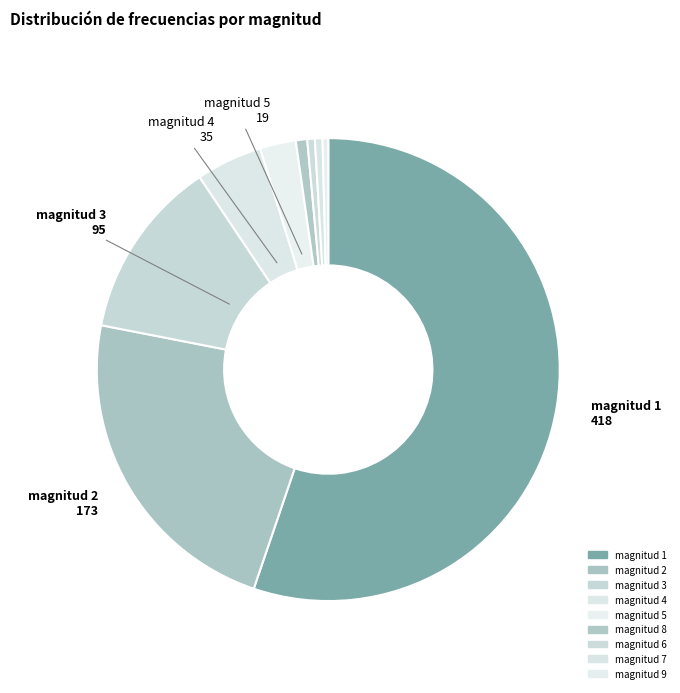

How many segments does this pie chart have?

9